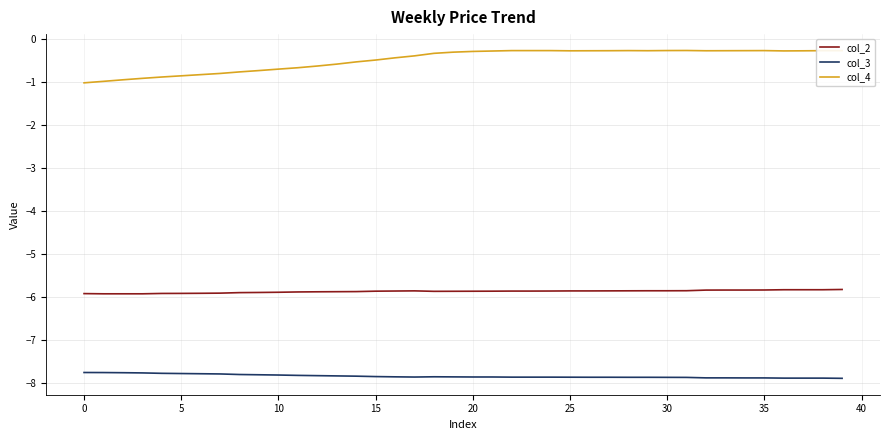

Which series has the widest spread of values?

col_4